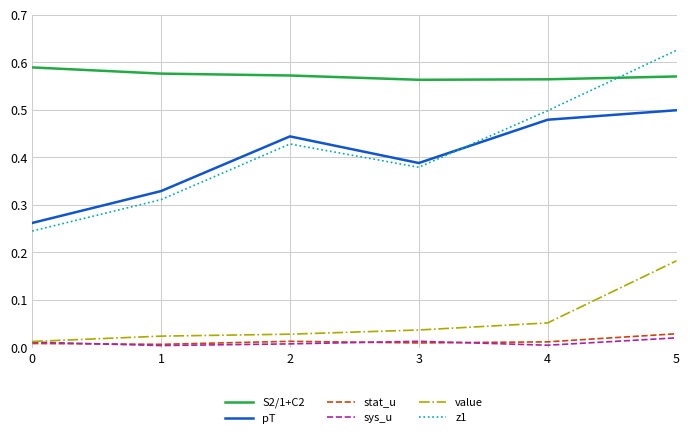

Is the value of pT at 5 greater than the value of sys_u at 1?

Yes